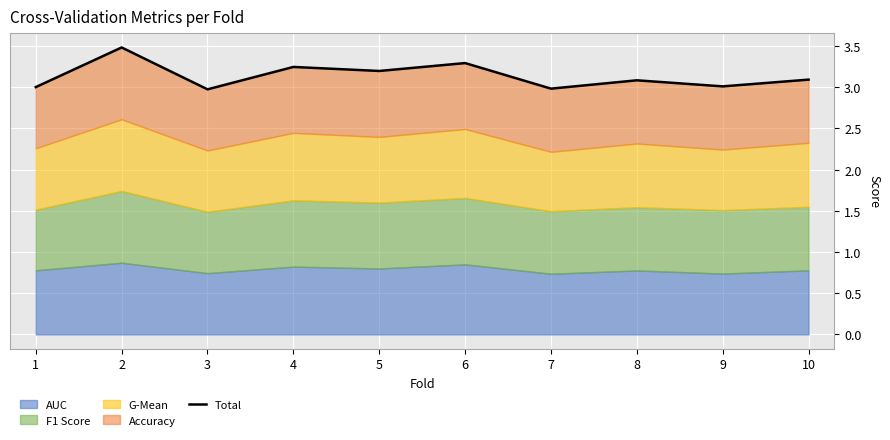

What is the difference between the values at 3 and 10?

0.1